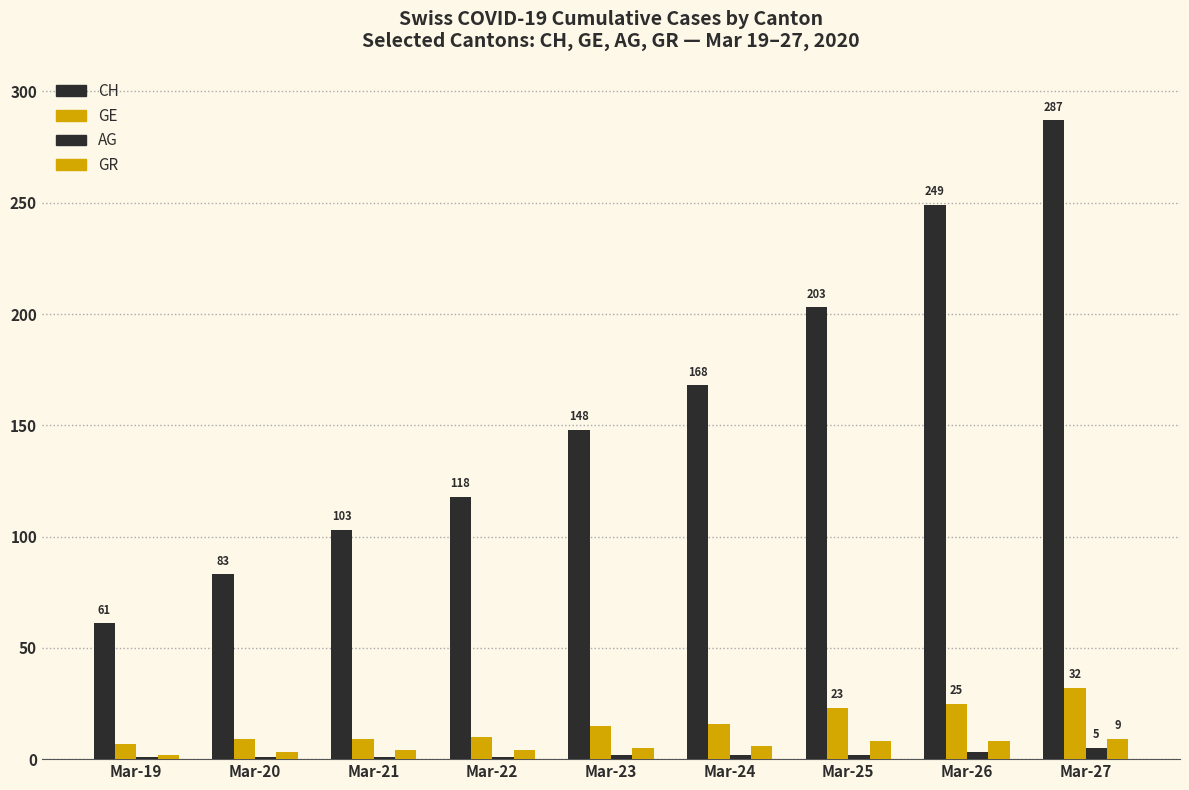

Which series changed the most between Mar-19 and Mar-25?

CH